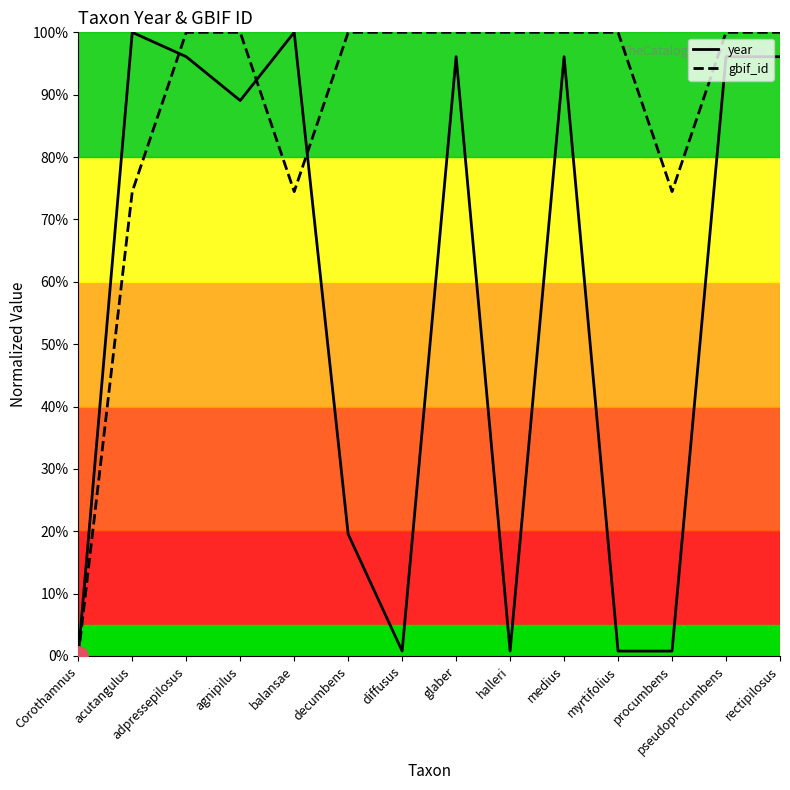

The gbif_id series shows 39.4 at pseudoprocumbens. True or false?

False